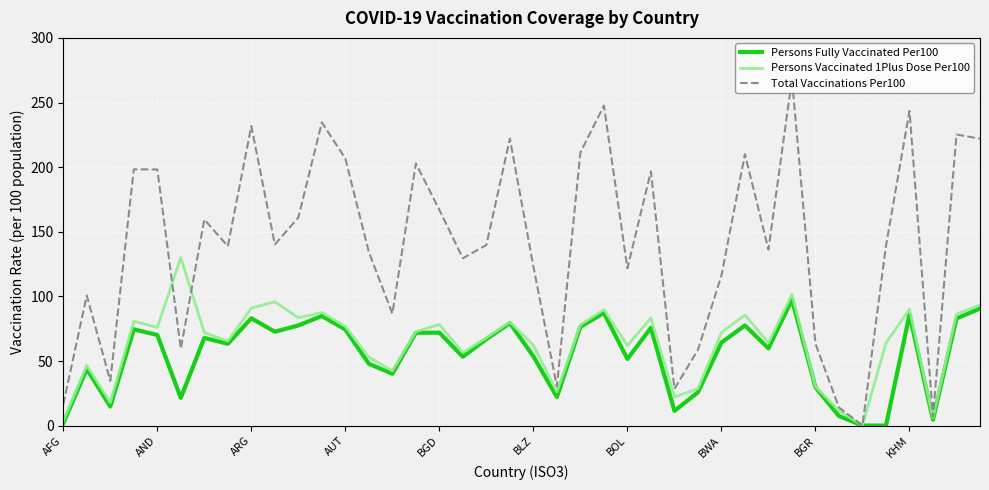

What is the greatest value displayed?

268.2